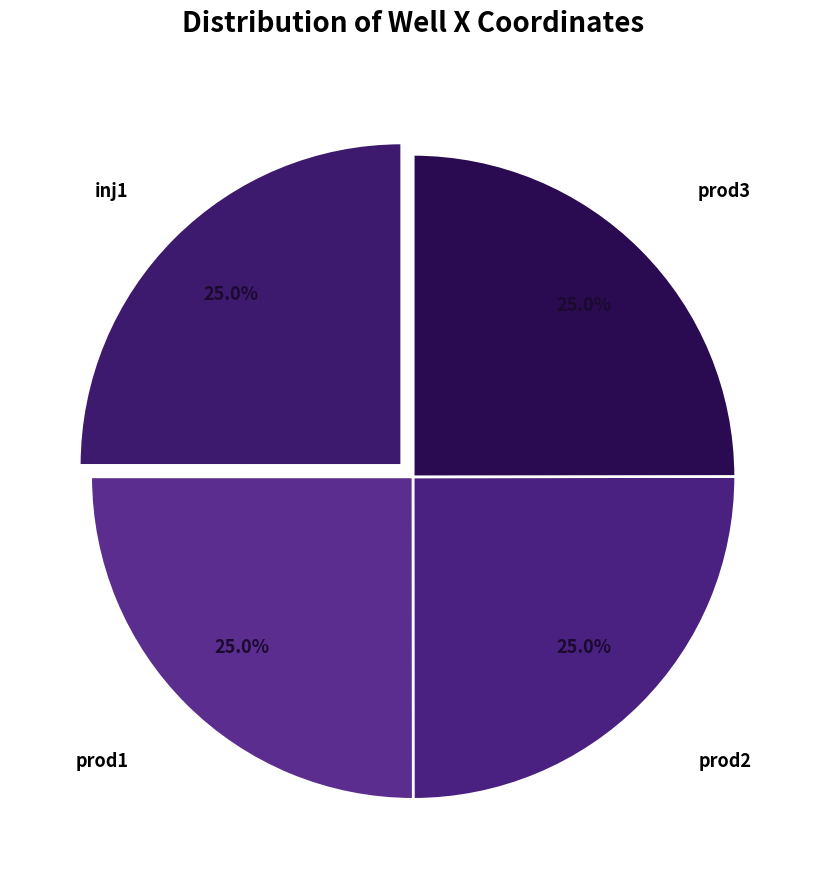

To the nearest percent, what percentage of the pie is inj1?

25%